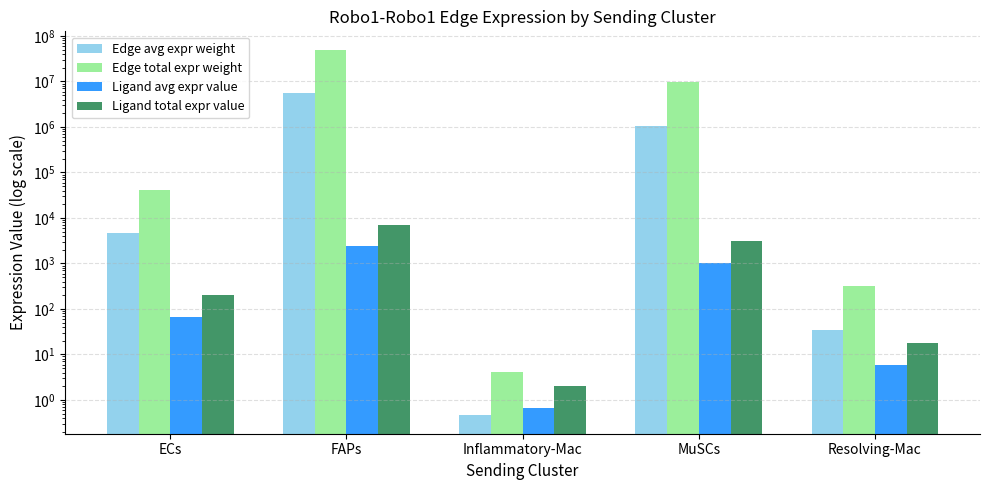

What position from the right is Inflammatory-Mac?

3